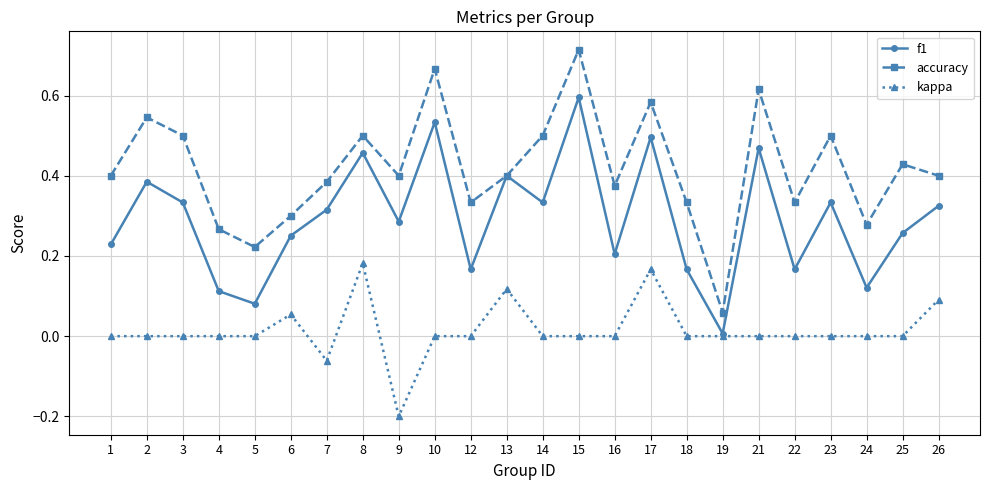

The accuracy series shows 0.2 at 5. True or false?

True